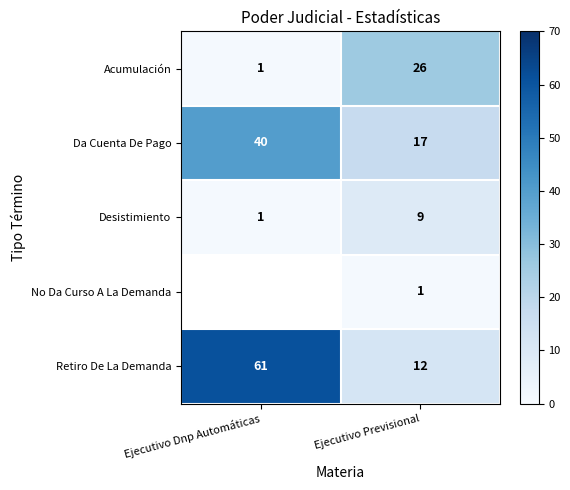

How many series are shown in this chart?

5